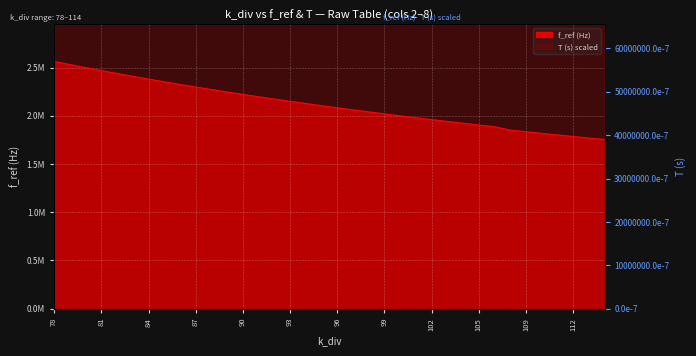

Which series has the widest spread of values?

T (s) x1e7